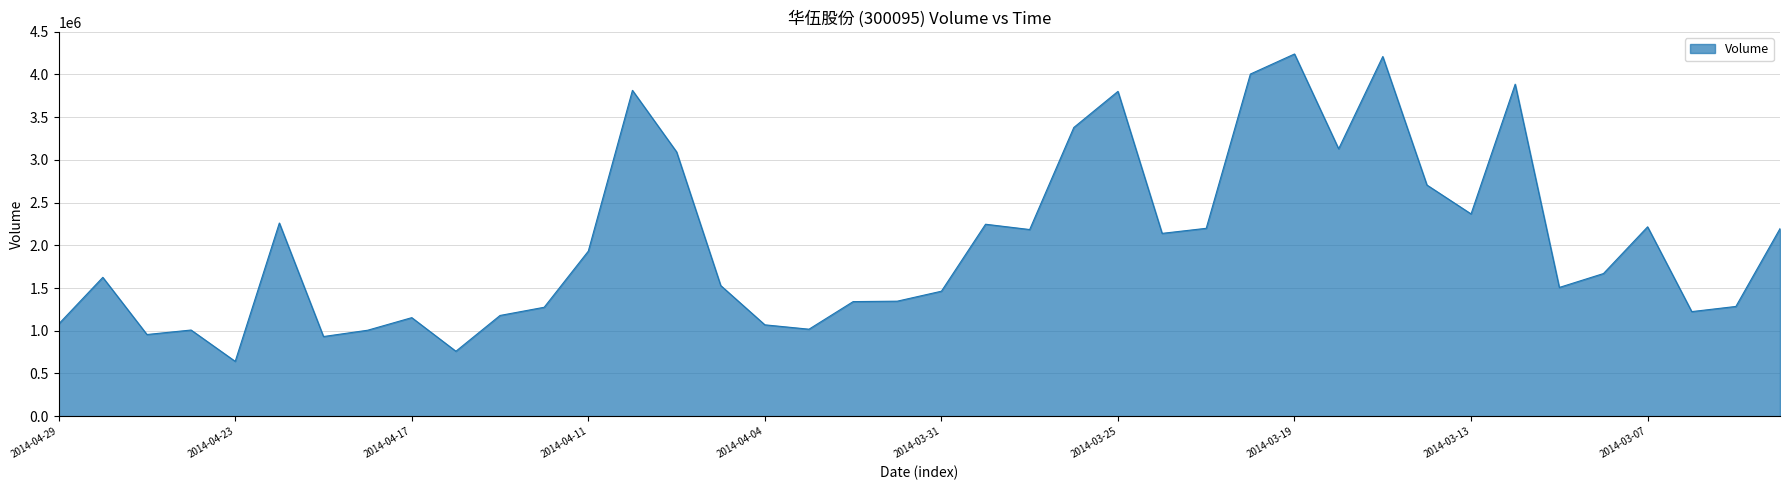

What is the minimum value shown in the chart?

641700